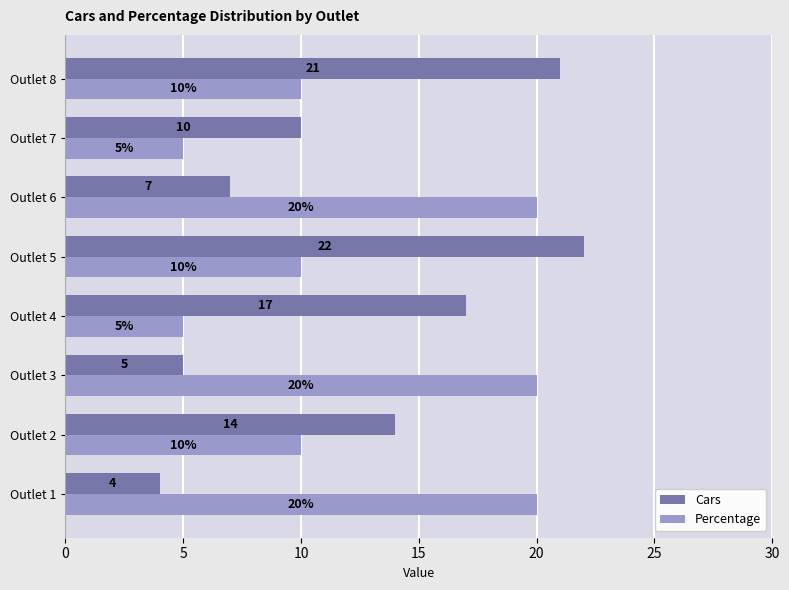

What is the difference between the second highest and second lowest values in the Percentage series?

15